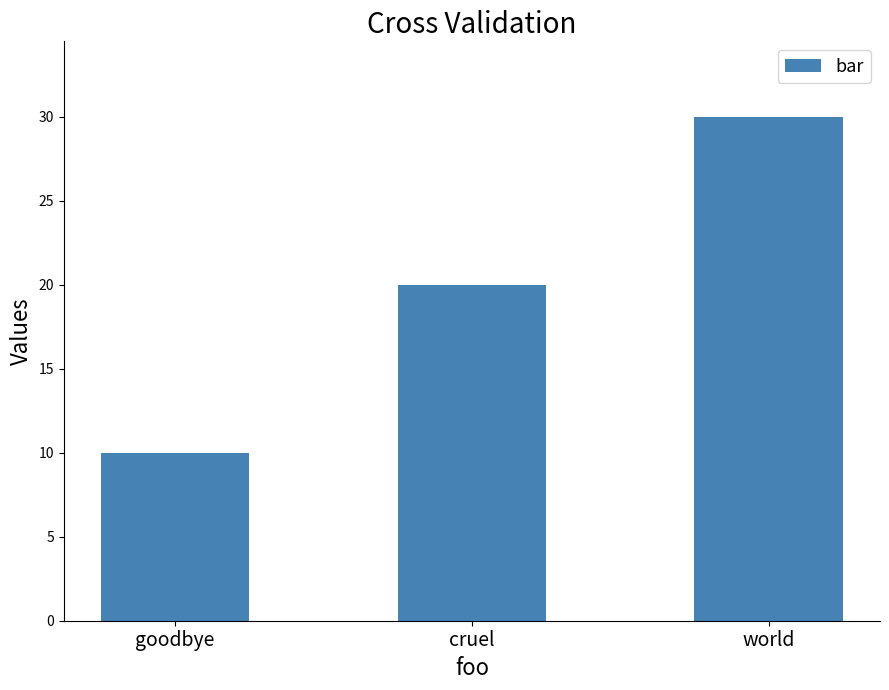

How many bars are there in total?

3